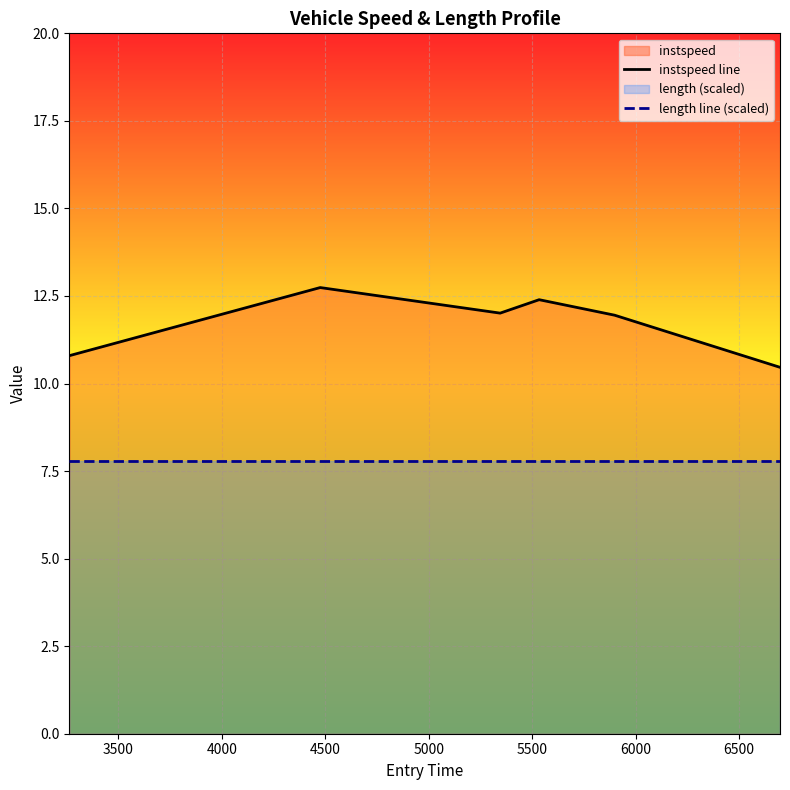

What is the maximum value shown in the chart?

12.7